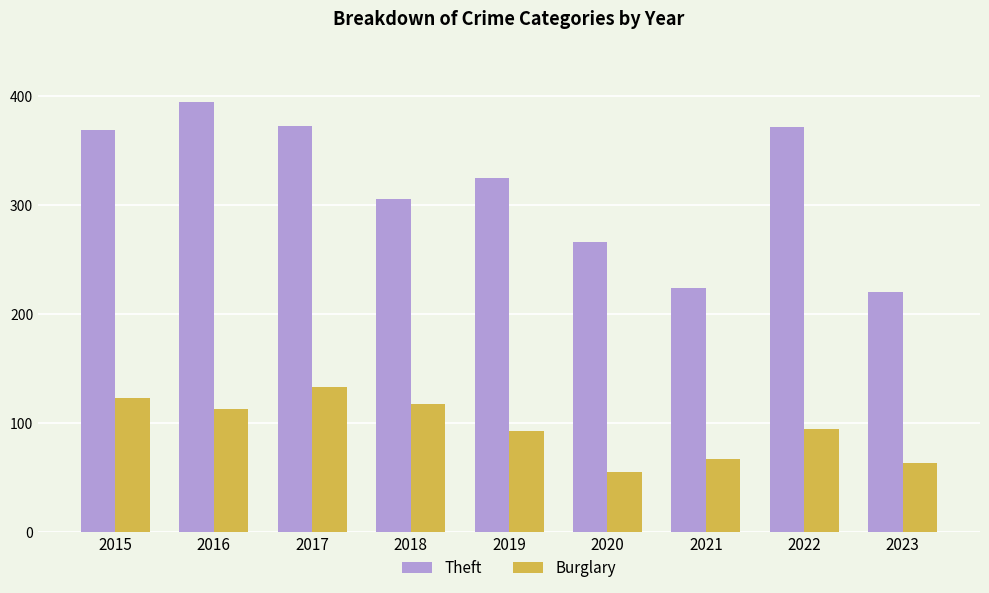

Is it true that Burglary equals 67 at 2021?

True